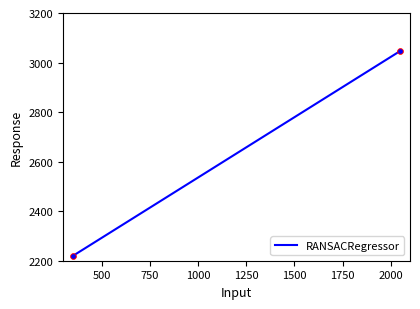

Between 750 and 500, which is larger?

750